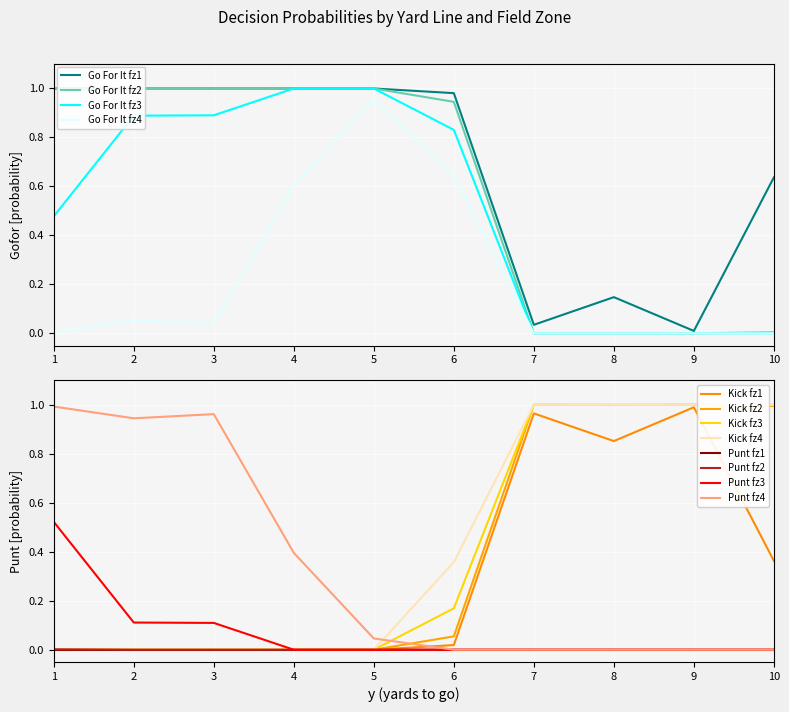

What is the sum of all gofor values?

20.1